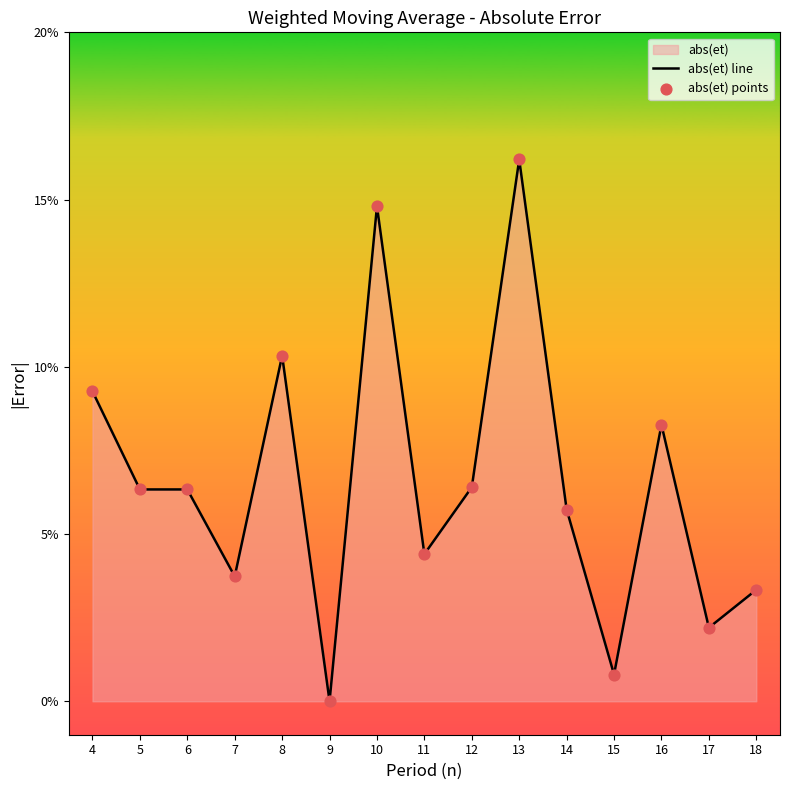

Which series contains the lowest Y value?

abs(et) line